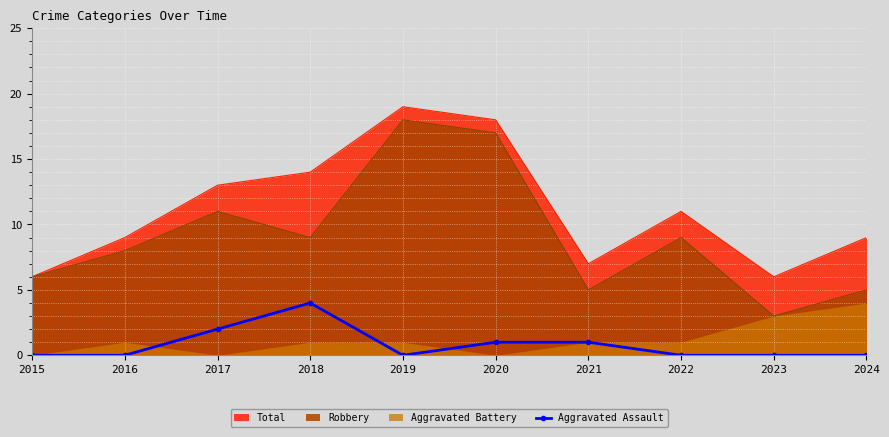

Reading left to right, list all the values displayed in this chart.

0	0	2	4	0	1	1	0	0	0